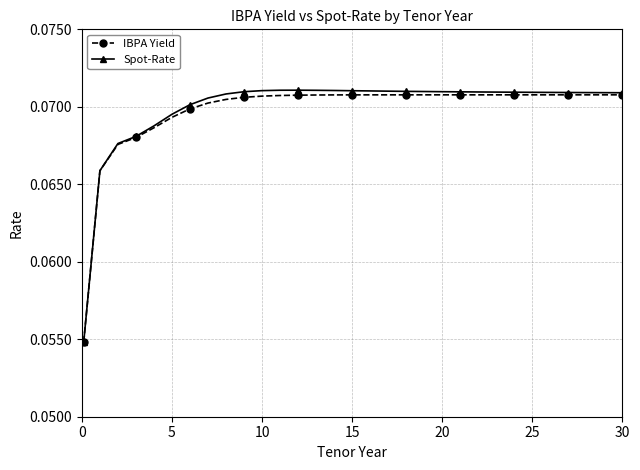

Which series has the largest range (max minus min)?

Spot-Rate